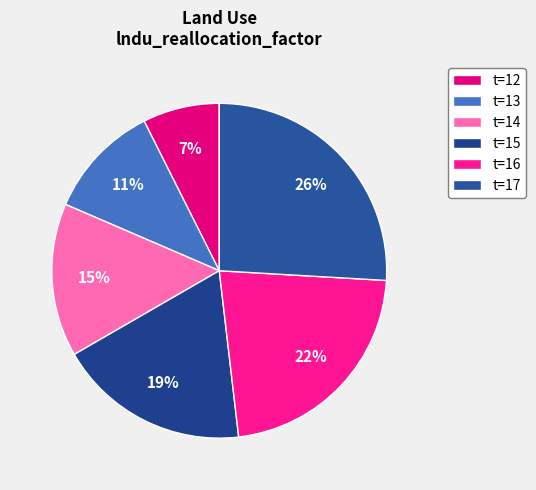

Count the number of slices in the pie.

6